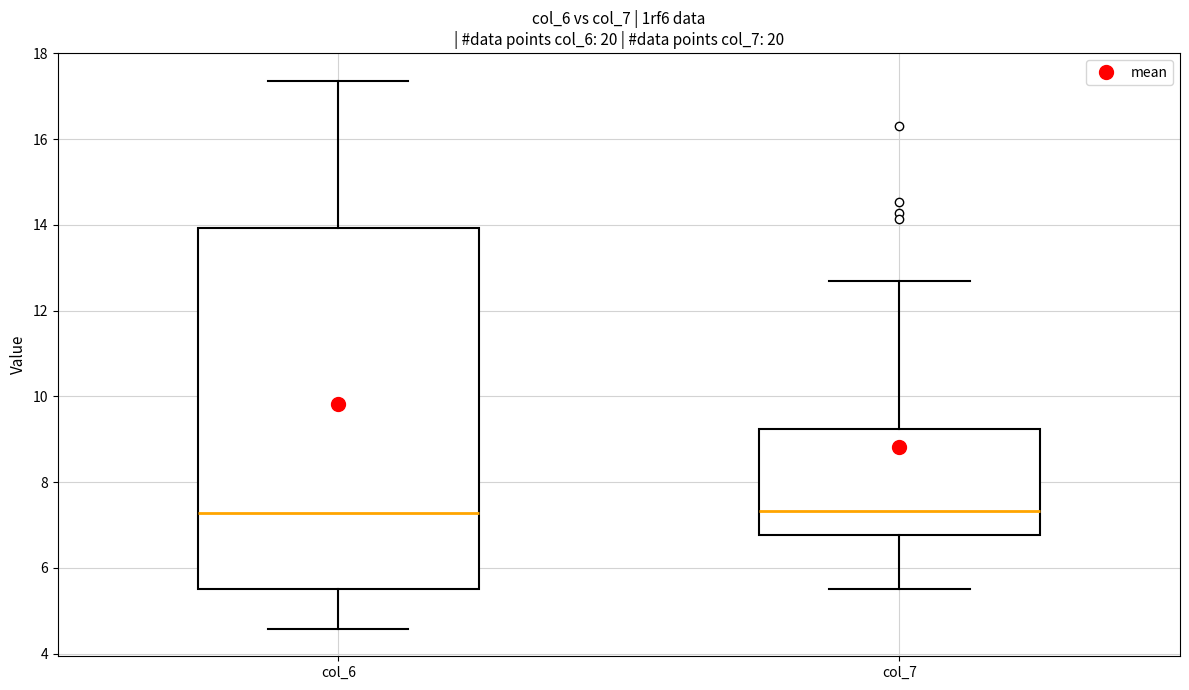

Which box is the tallest, from its lower edge to its upper edge?

col_6